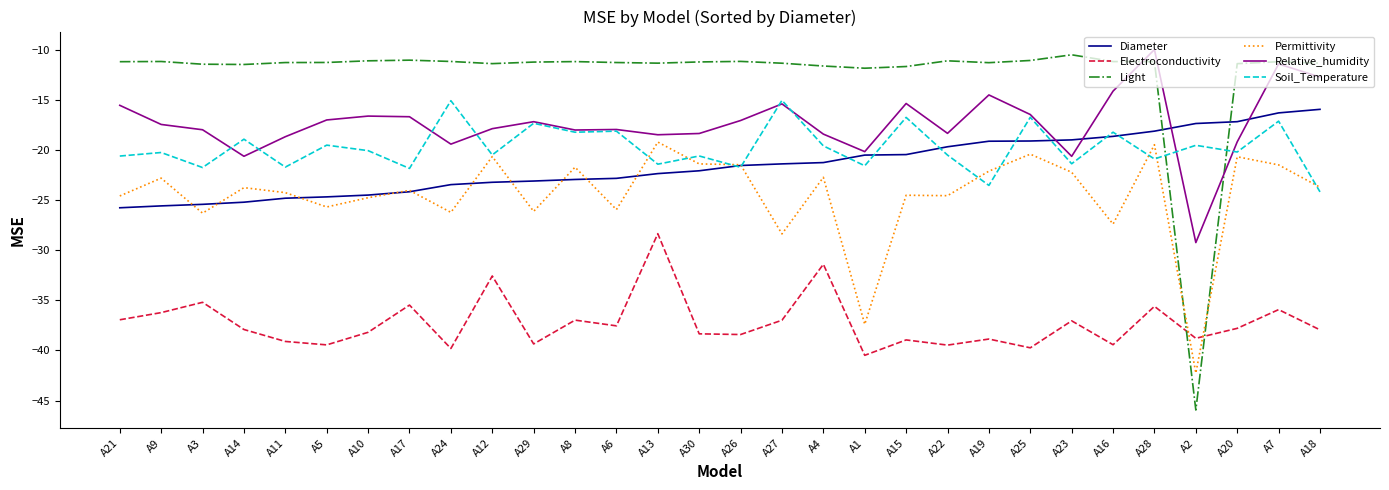

True or false: Relative_humidity and Diameter intersect in this chart.

True